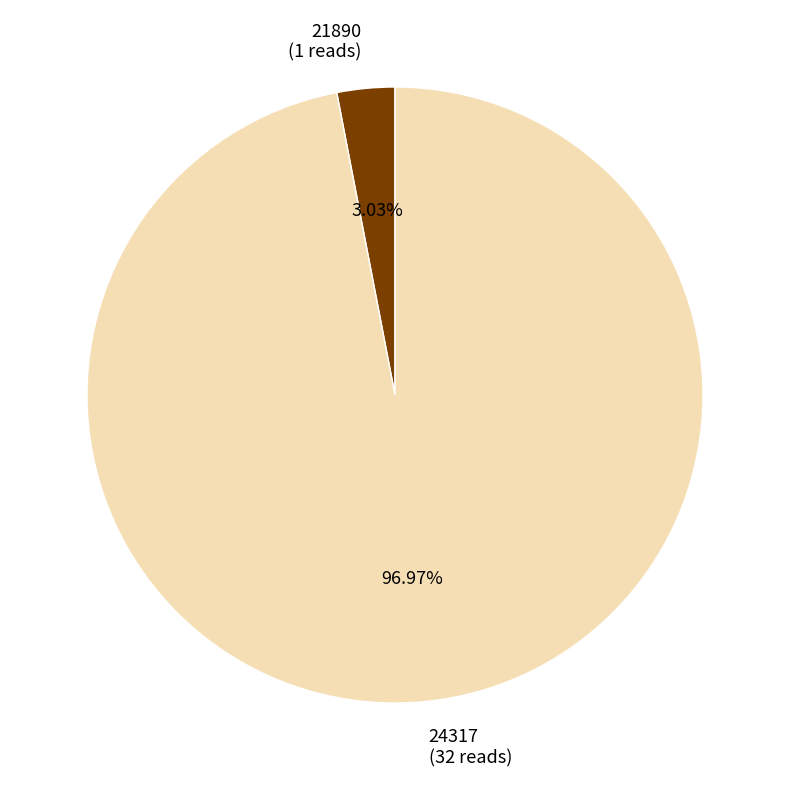

Which slice represents more than half of the pie?

24317